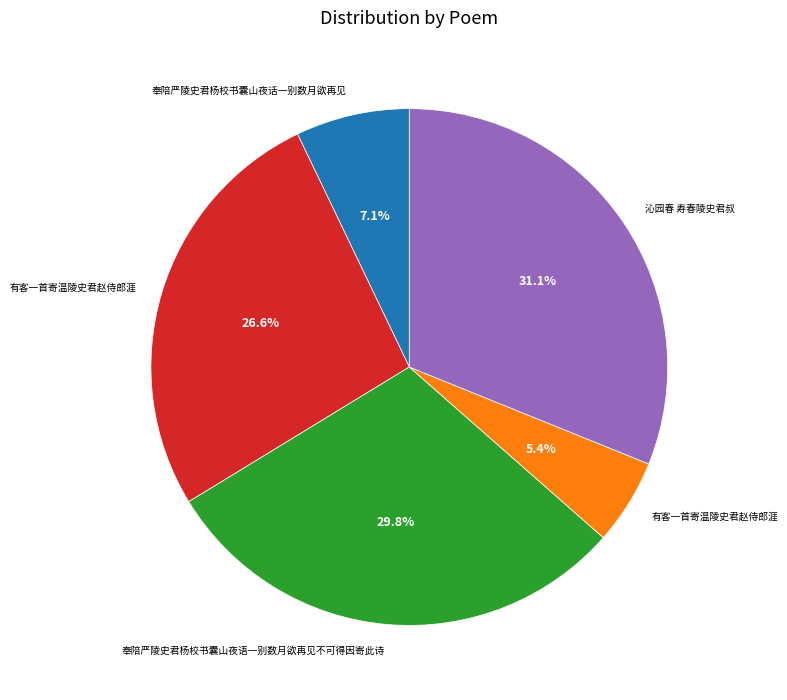

Does any single category account for the majority?

No